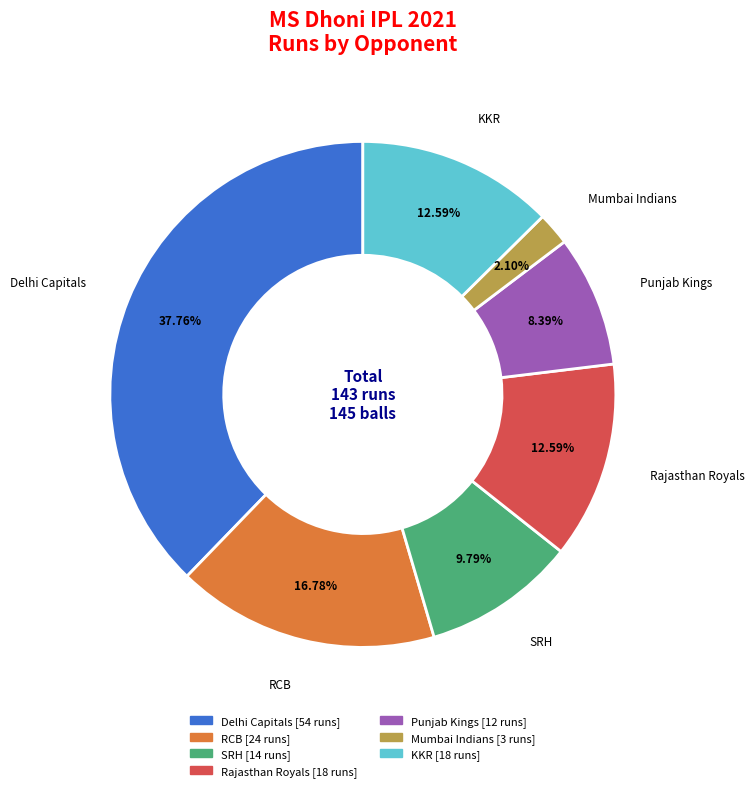

Is there a majority slice in this chart?

No